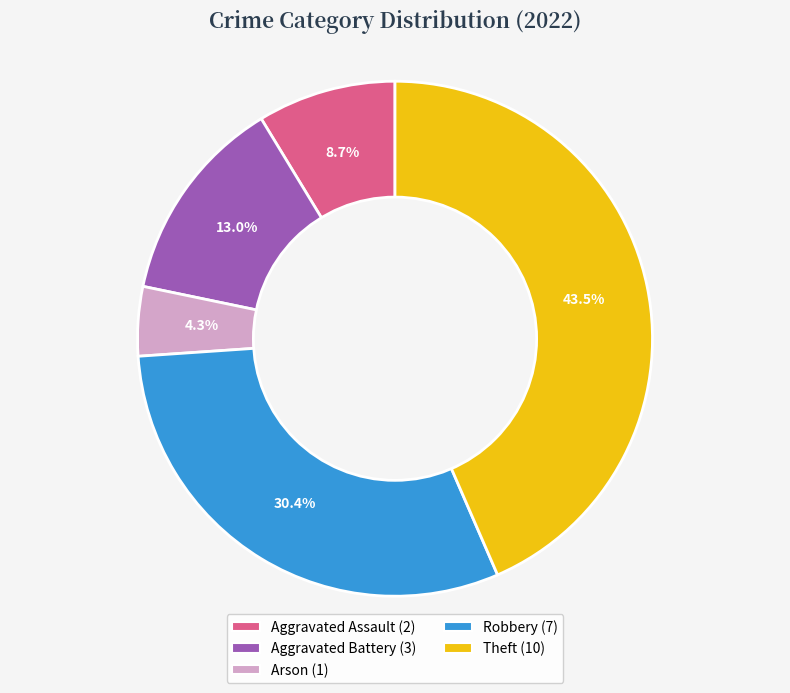

Is Arson the majority of the pie?

No